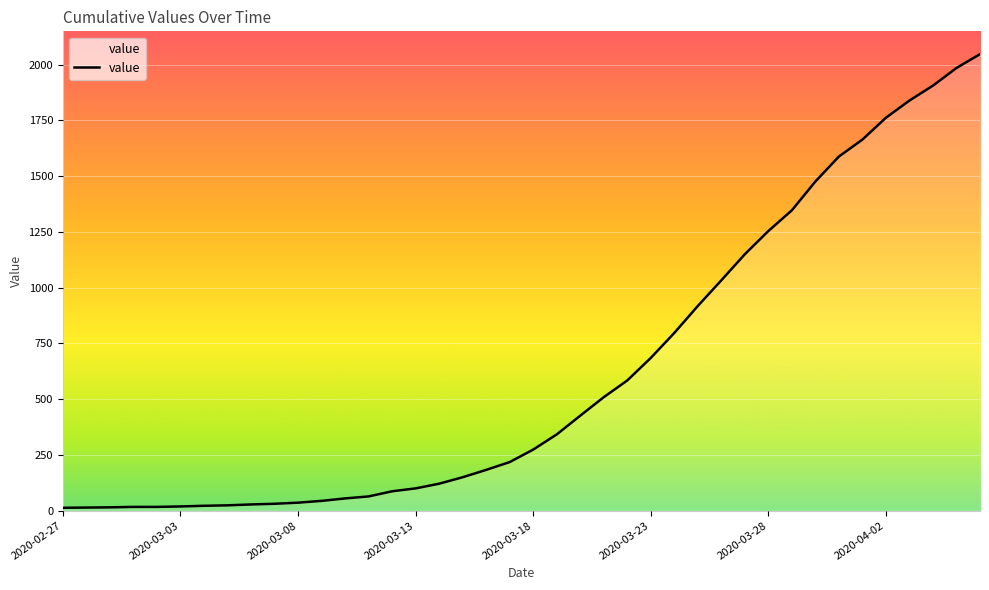

What is the greatest value displayed?

2047